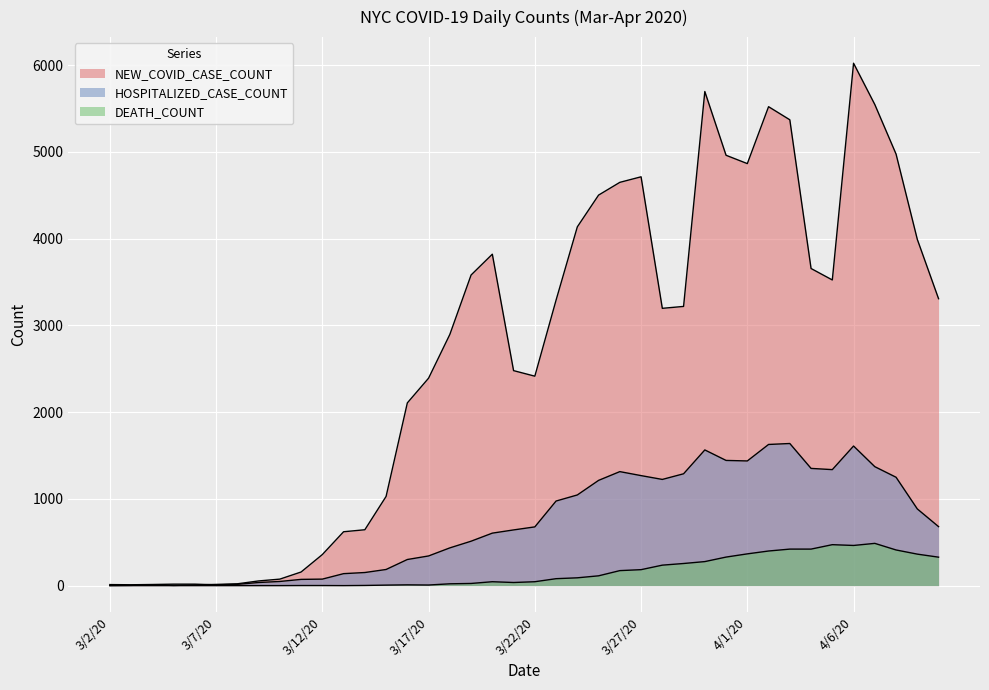

Does the chart display data point markers on the line(s)?

No